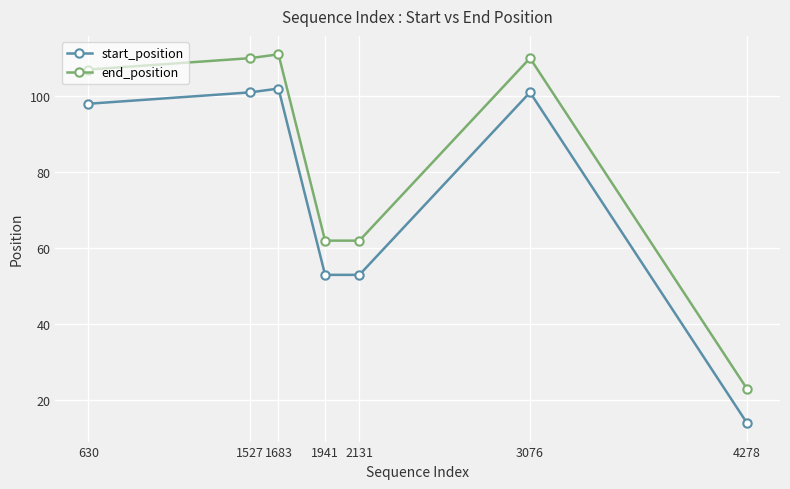

How many series are shown in this chart?

2